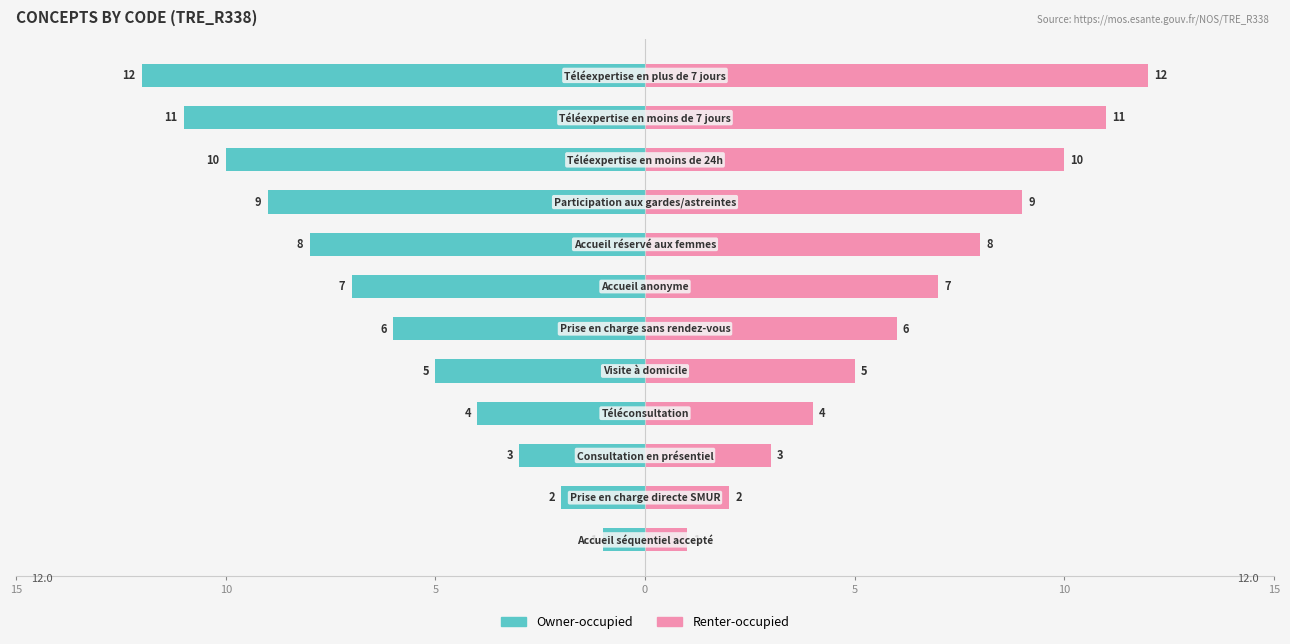

Rank the series by their average value, from lowest to highest.

Owner-occupied, Renter-occupied